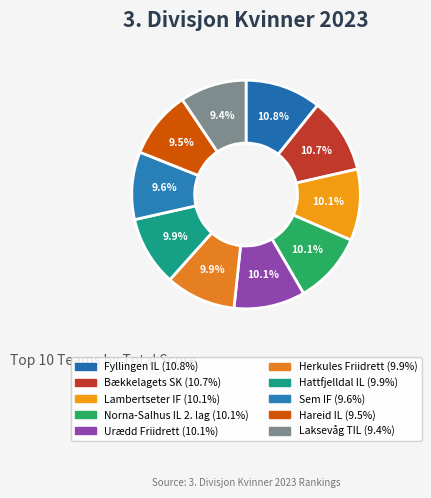

What is the largest slice in the pie chart?

Fyllingen IL